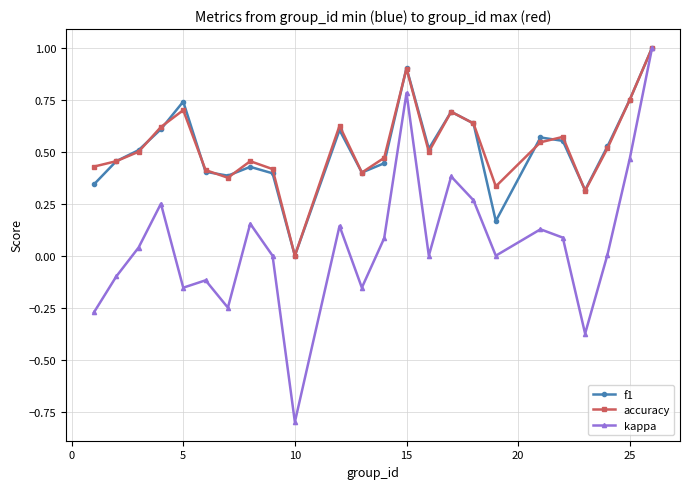

How many values in the f1 series exceed 0?

23